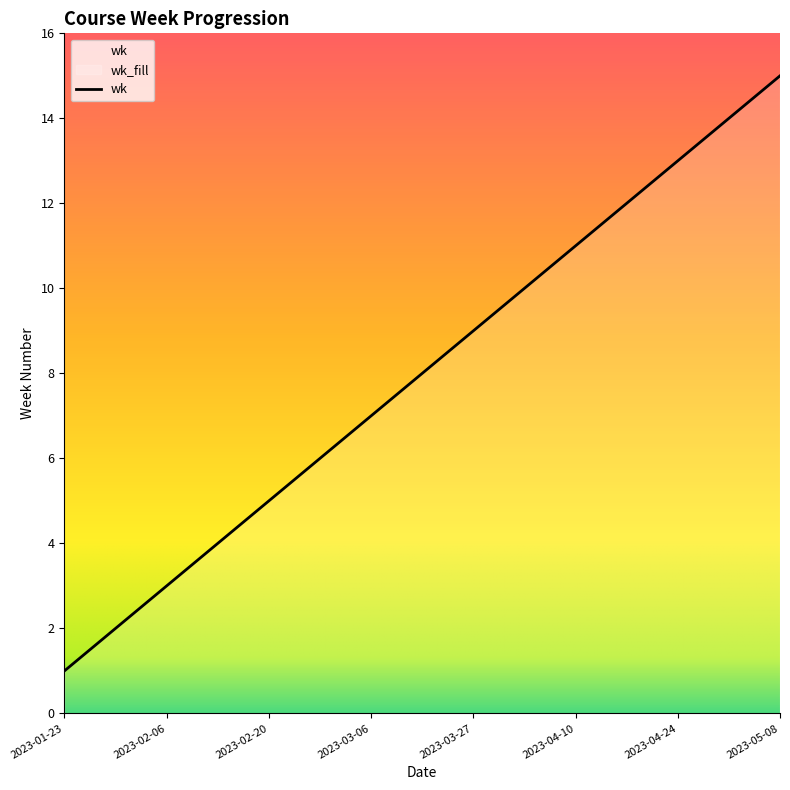

Reading left to right, extract all data points from this chart.

1	2	3	4	5	6	7	8	9	10	11	12	13	14	15